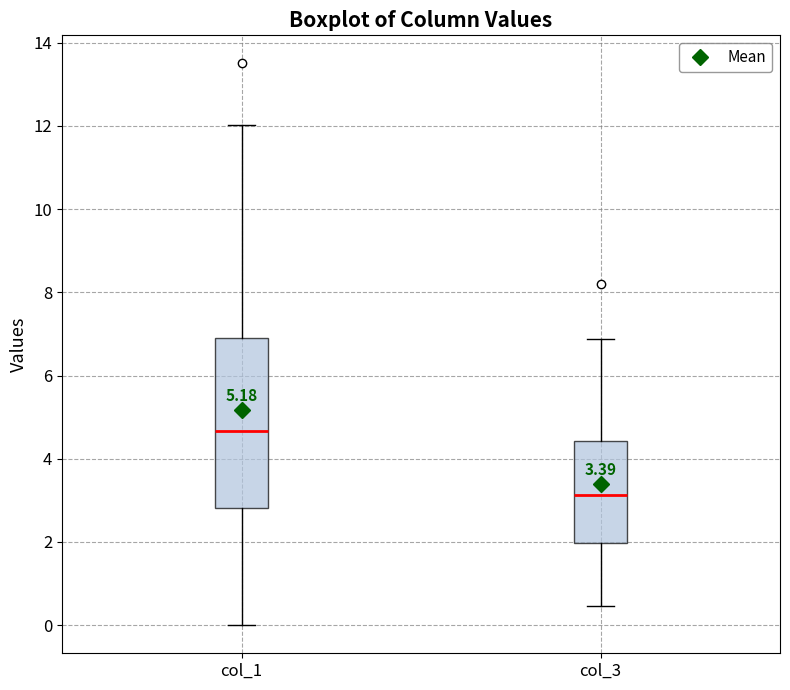

Which box has the highest median line?

col_1